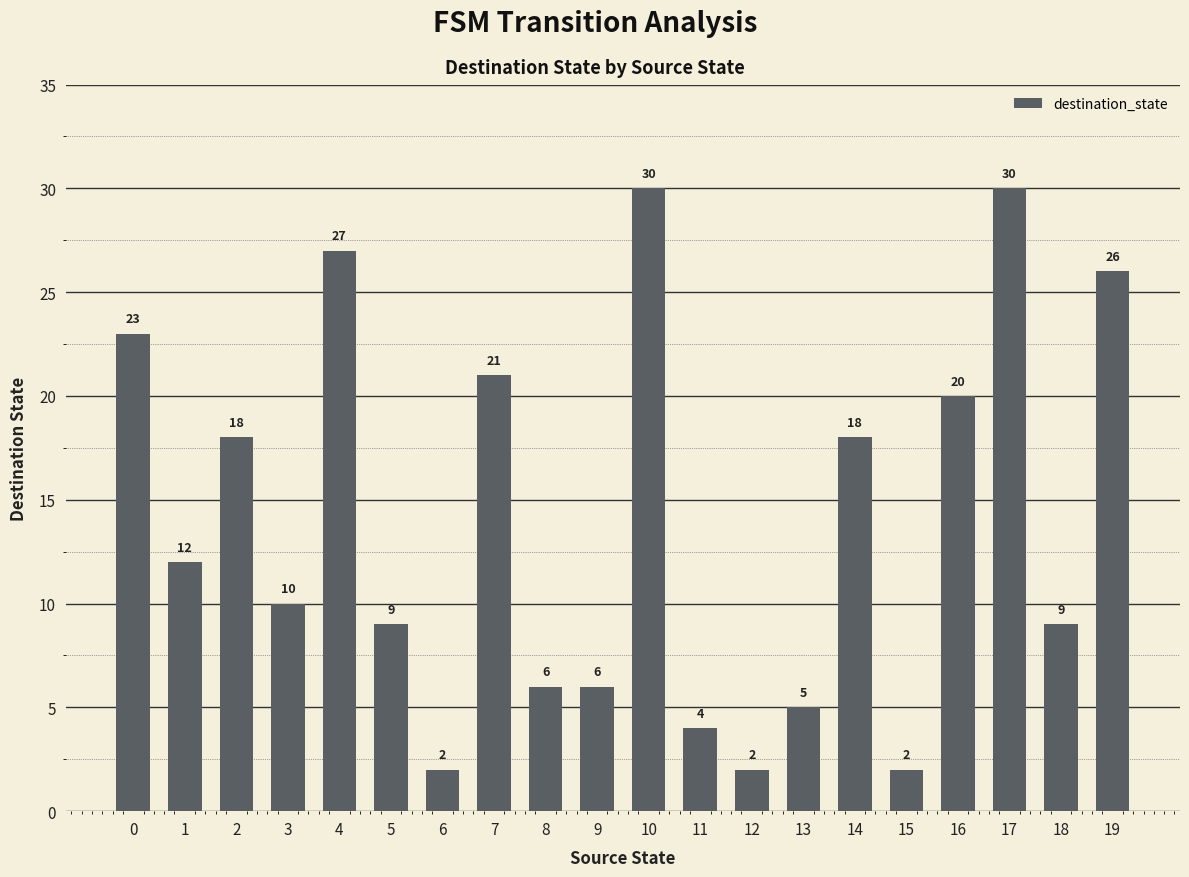

What is the sum of all values?

280